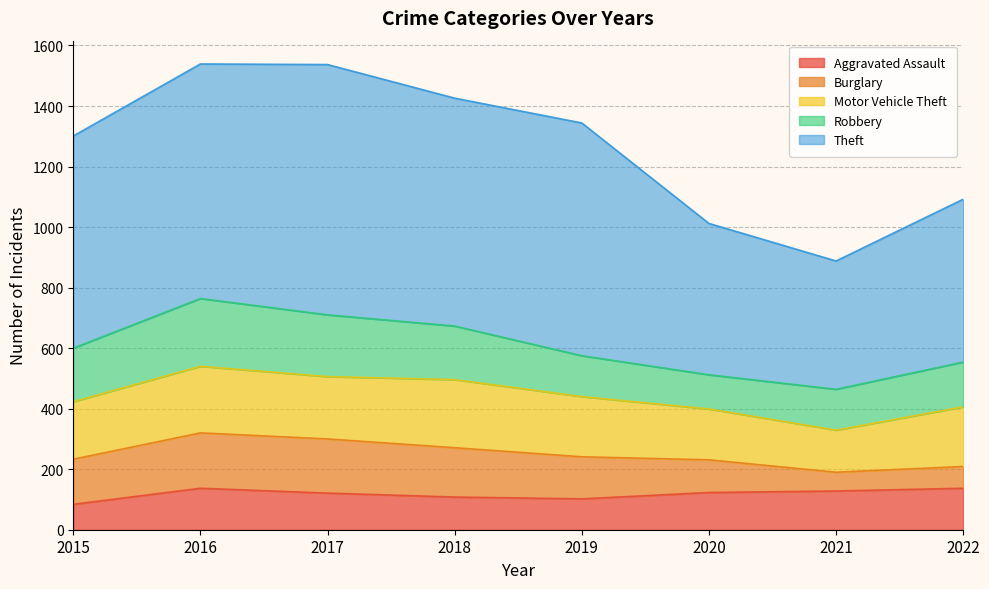

Does the chart have visible grid lines?

Yes